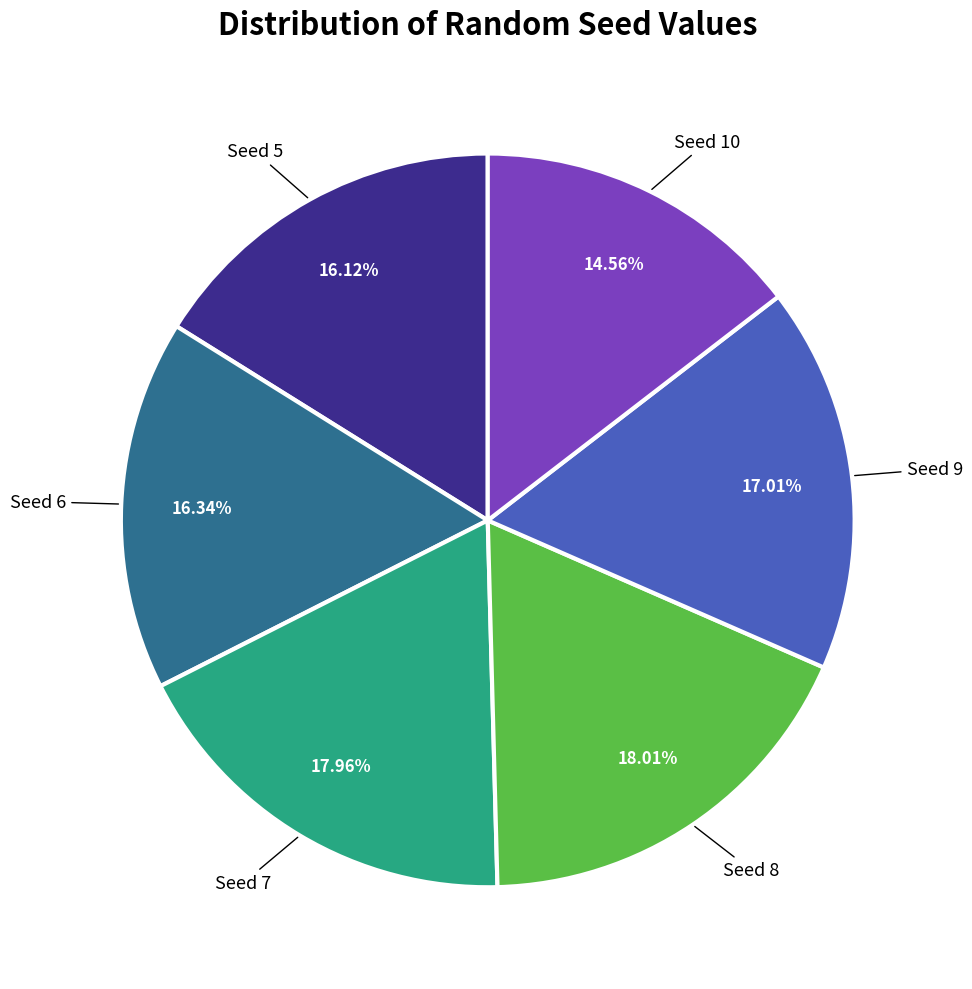

Is there any slice that represents more than half of the pie?

No